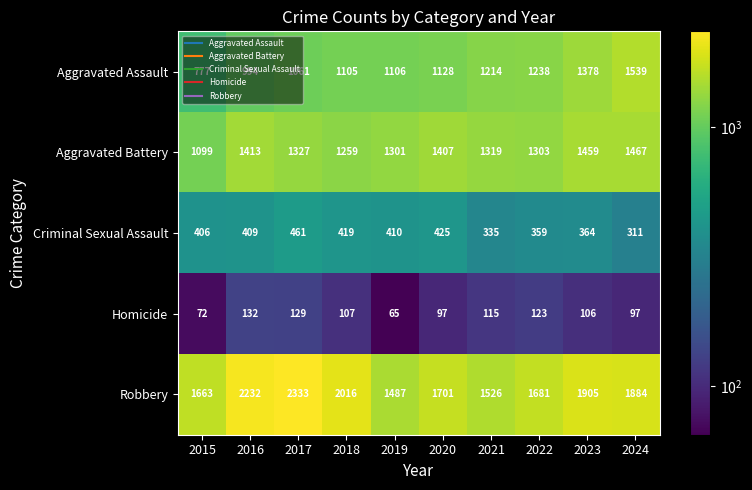

How many data points does each series have?

10